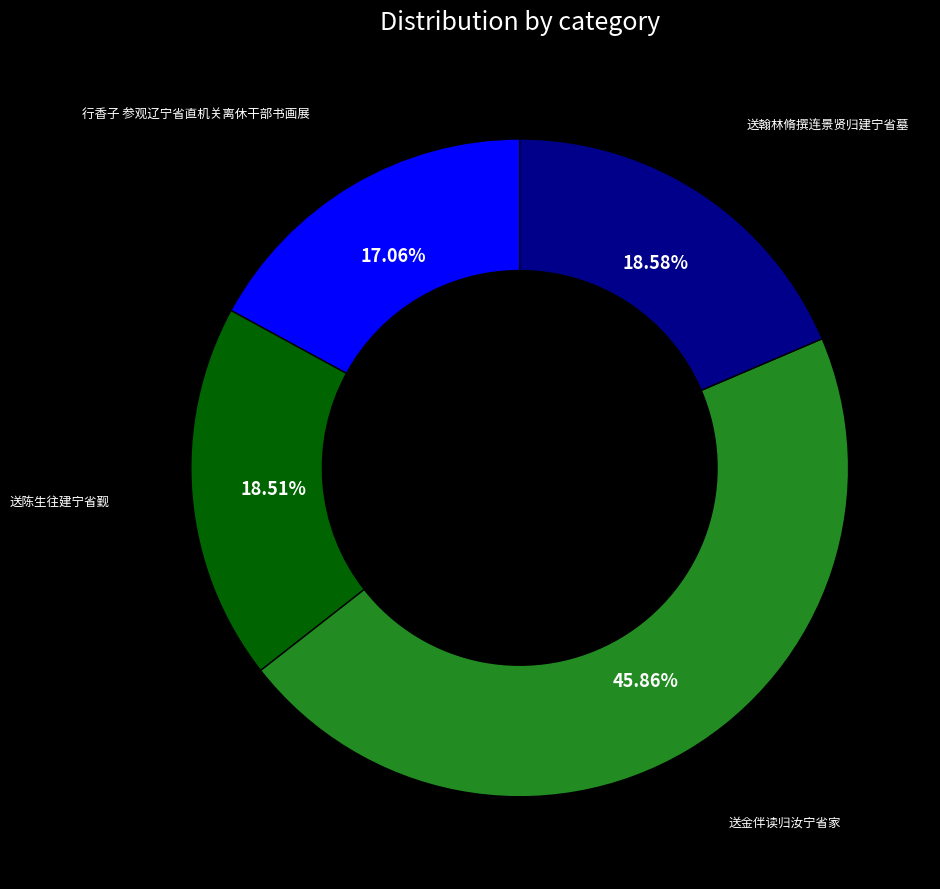

Is there any slice that represents more than half of the pie?

No